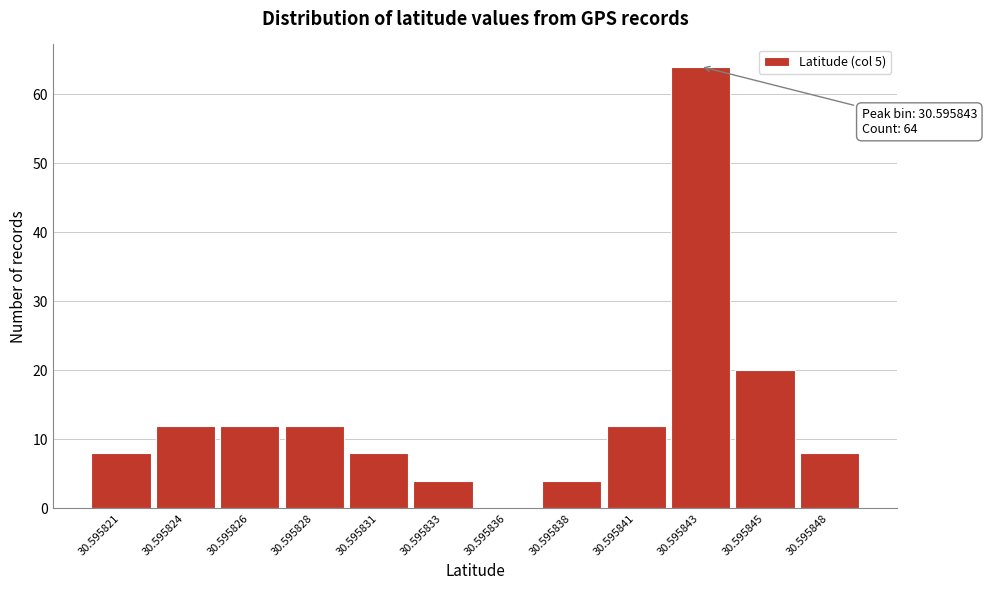

Reading left to right, extract all data points from this chart.

30.595821=8	30.595824=12	30.595826=12	30.595828=12	30.595831=8	30.595833=4	30.595836=0	30.595838=4	30.595841=12	30.595843=64	30.595845=20	30.595848=8